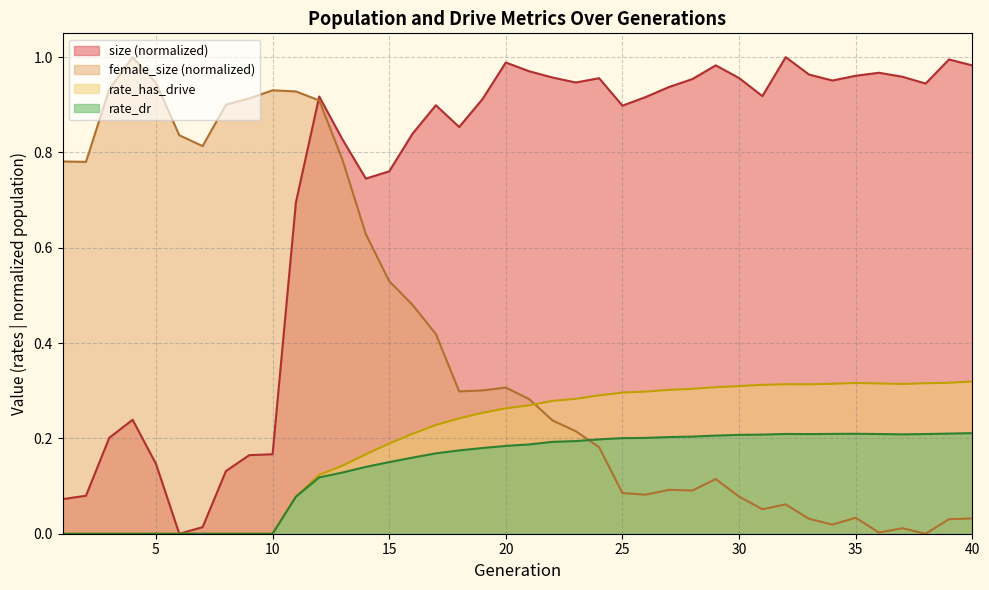

What is the difference between the maximum and minimum values in the rate_has_drive series?

0.3